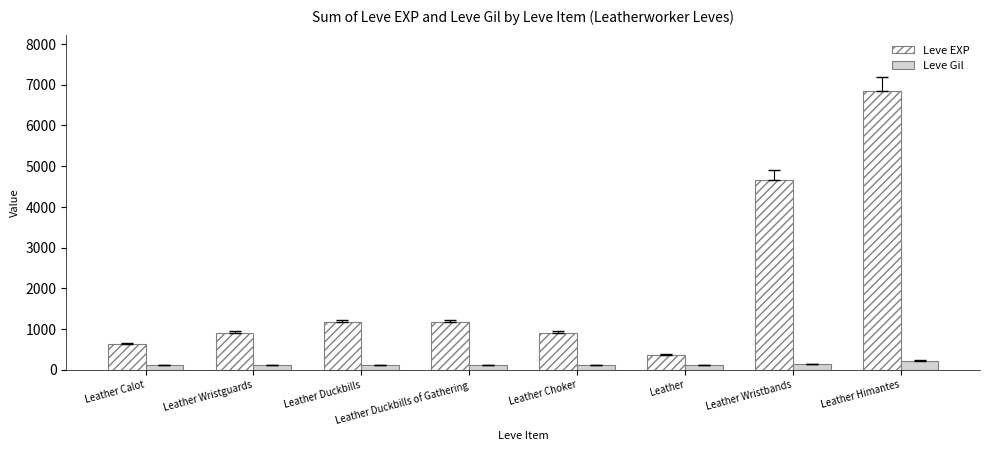

Read the Leve EXP value at Leather Himantes, to the nearest 10.

6840